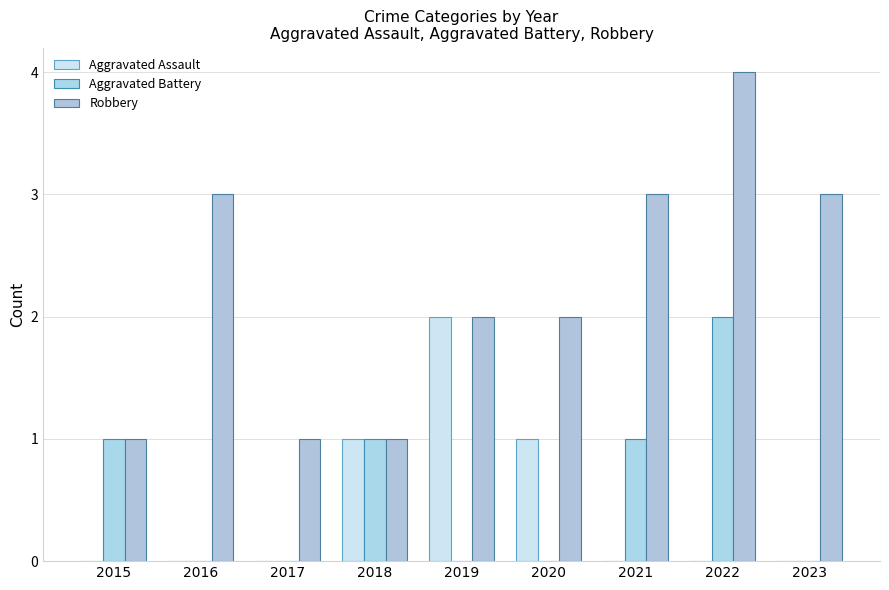

Reading left to right, transcribe all the data shown in this chart.

Aggravated Assault: 2015=0	2016=0	2017=0	2018=1	2019=2	2020=1	2021=0	2022=0	2023=0
Aggravated Battery: 2015=1	2016=0	2017=0	2018=1	2019=0	2020=0	2021=1	2022=2	2023=0
Robbery: 2015=1	2016=3	2017=1	2018=1	2019=2	2020=2	2021=3	2022=4	2023=3